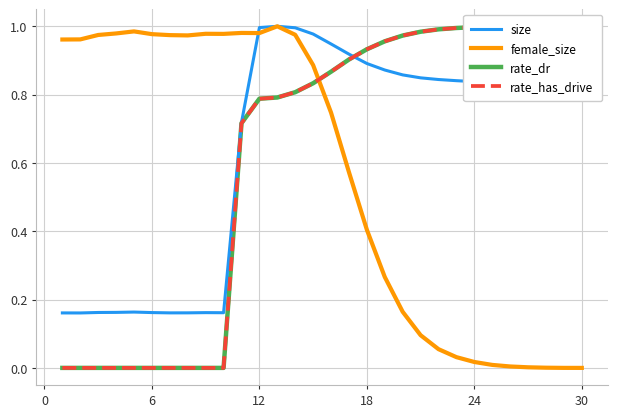

What is the value of the size point at the 24th from the left?

0.8